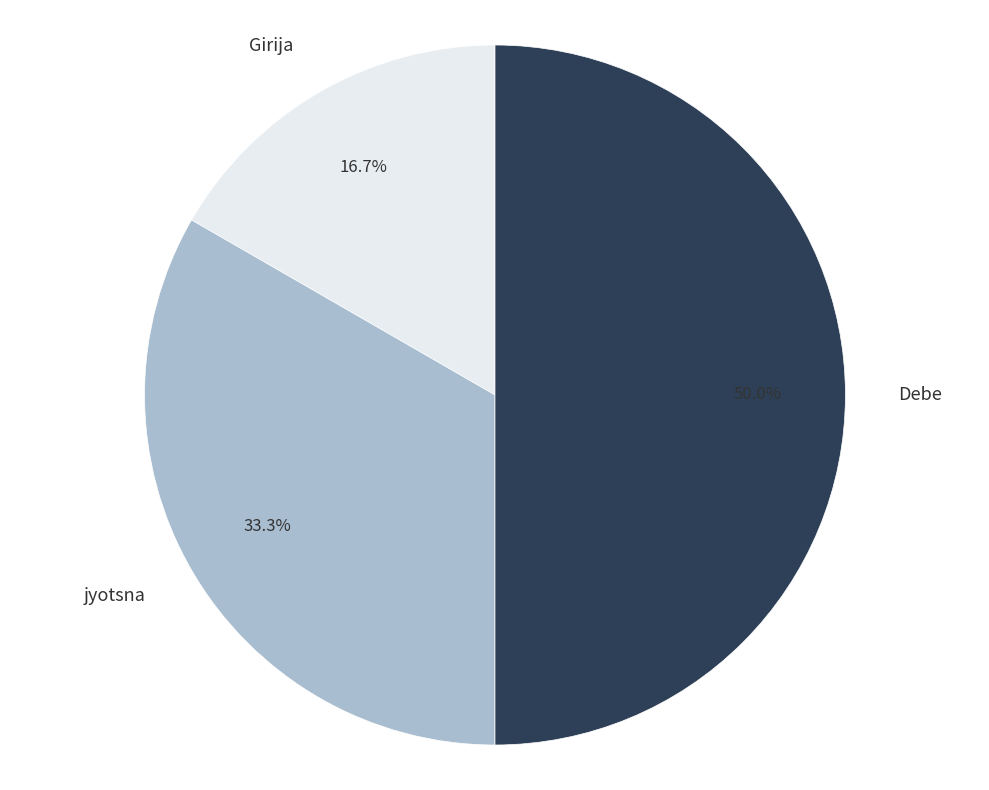

The Girija slice represents 17% of the pie. True or false?

True